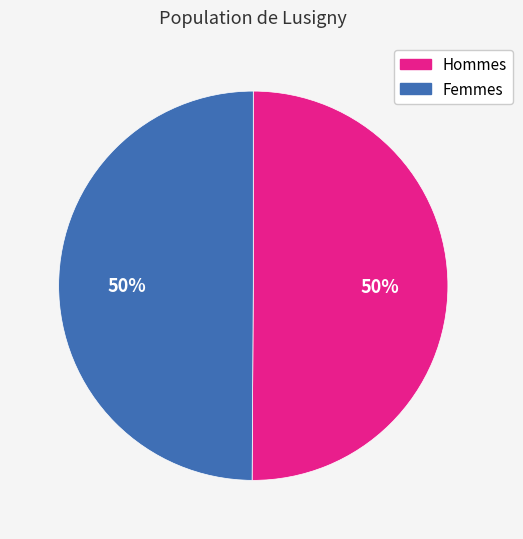

How many segments does this pie chart have?

2